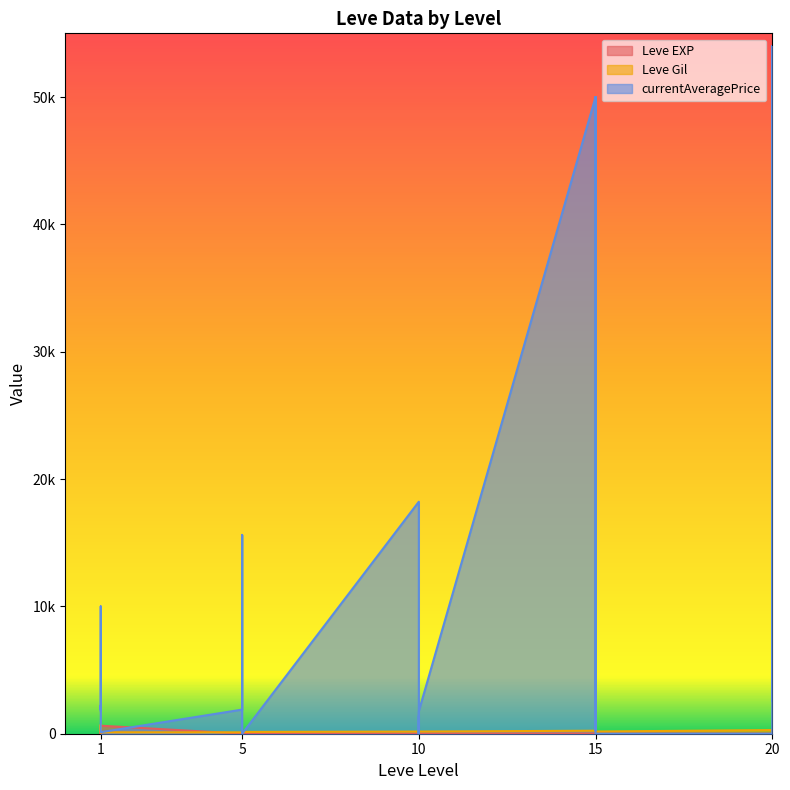

Does the chart display data point markers on the line(s)?

No